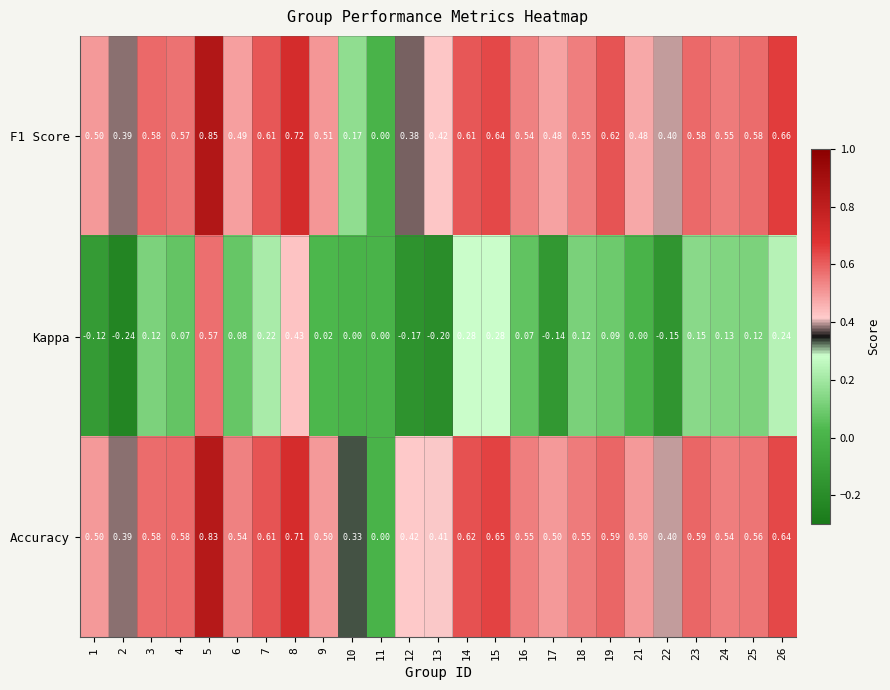

At which category does the chart reach its minimum across all series?

2